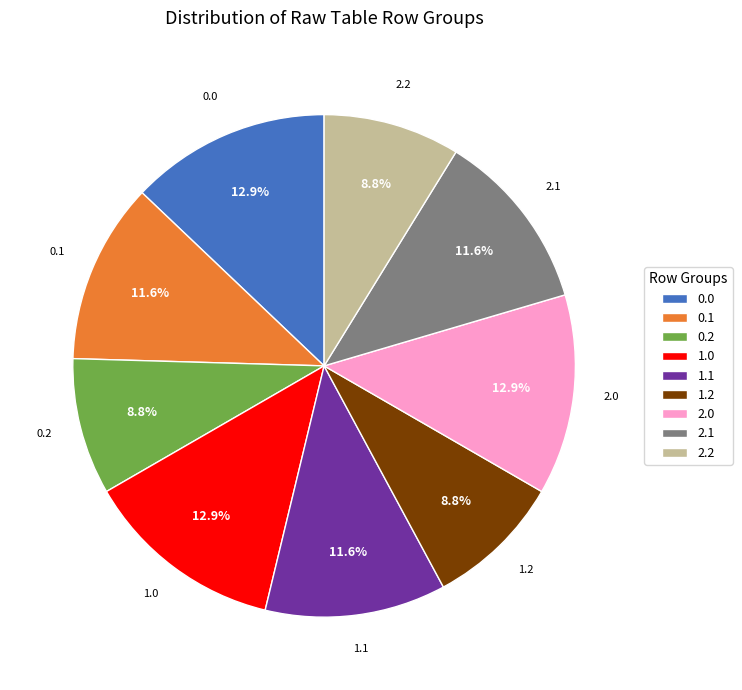

Do 2.1 and 2.2 together represent more than half of the pie?

No